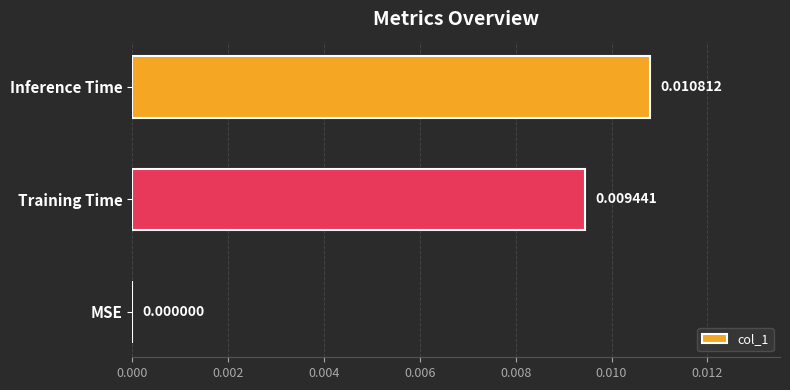

Which has a higher value, Inference Time or Training Time?

Inference Time